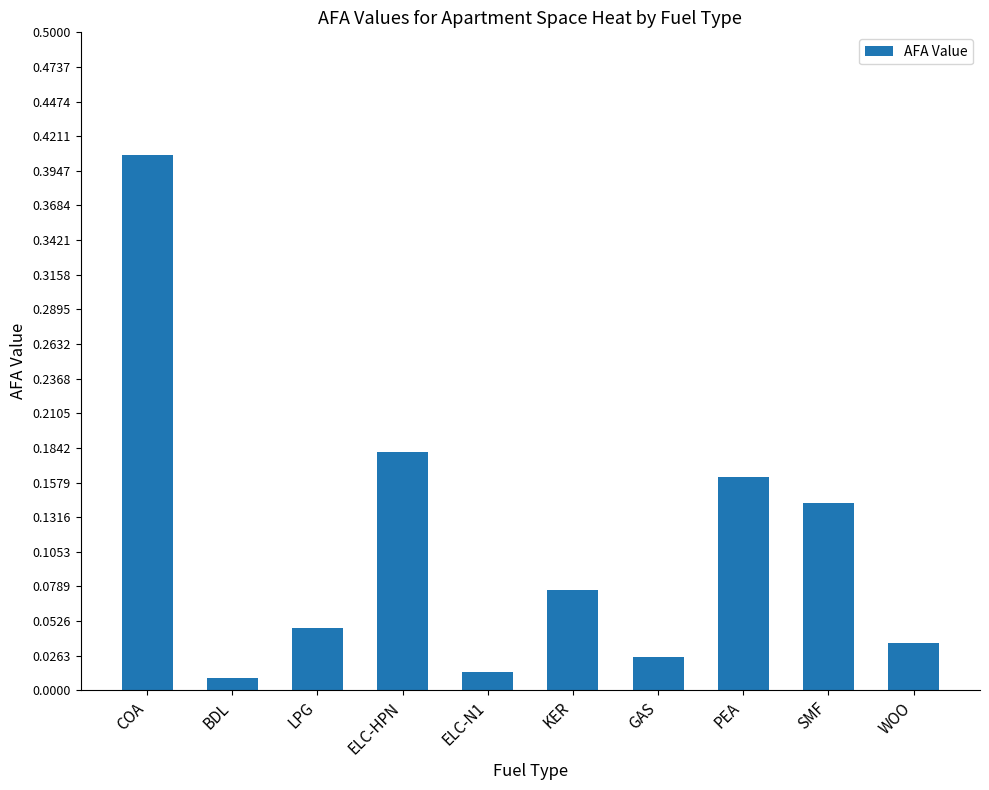

Rank the categories by value from lowest to highest.

BDL, ELC-N1, GAS, WOO, LPG, KER, SMF, PEA, ELC-HPN, COA